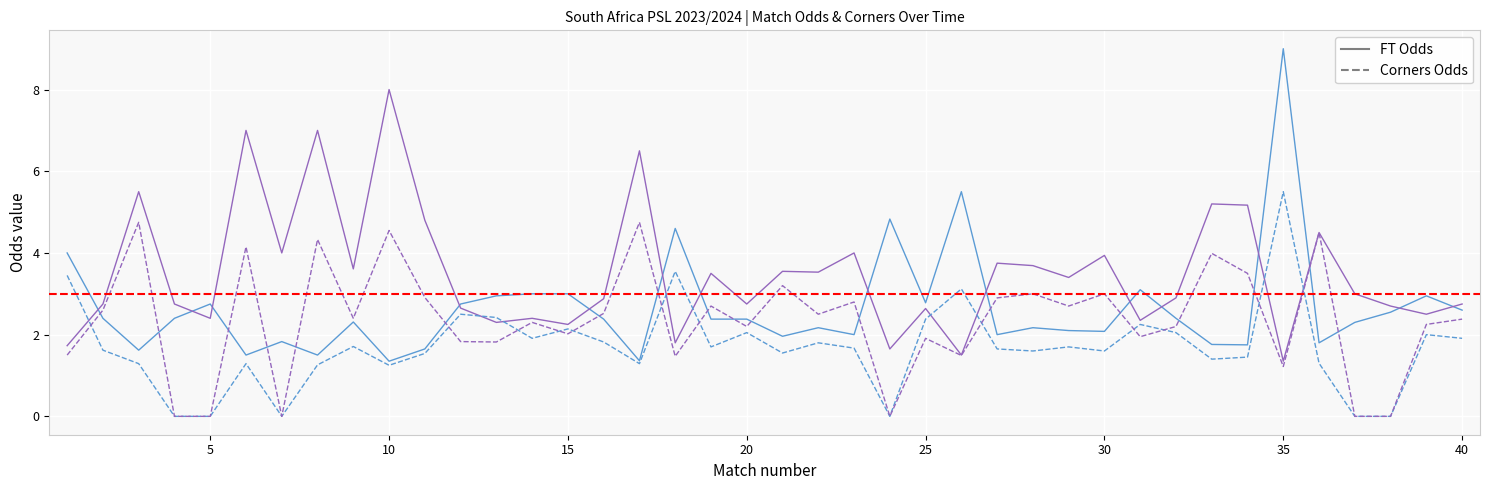

What is the greatest value displayed?

9.0